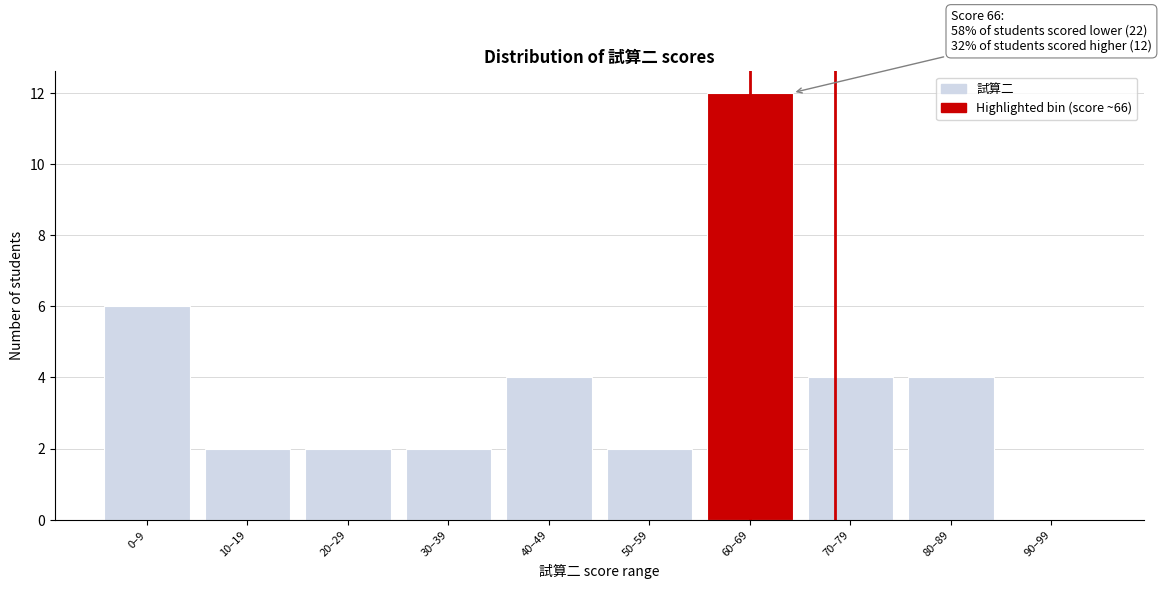

Reading left to right, what are all the values shown in this chart?

0–9=6	10–19=2	20–29=2	30–39=2	40–49=4	50–59=2	60–69=12	70–79=4	80–89=4	90–99=0